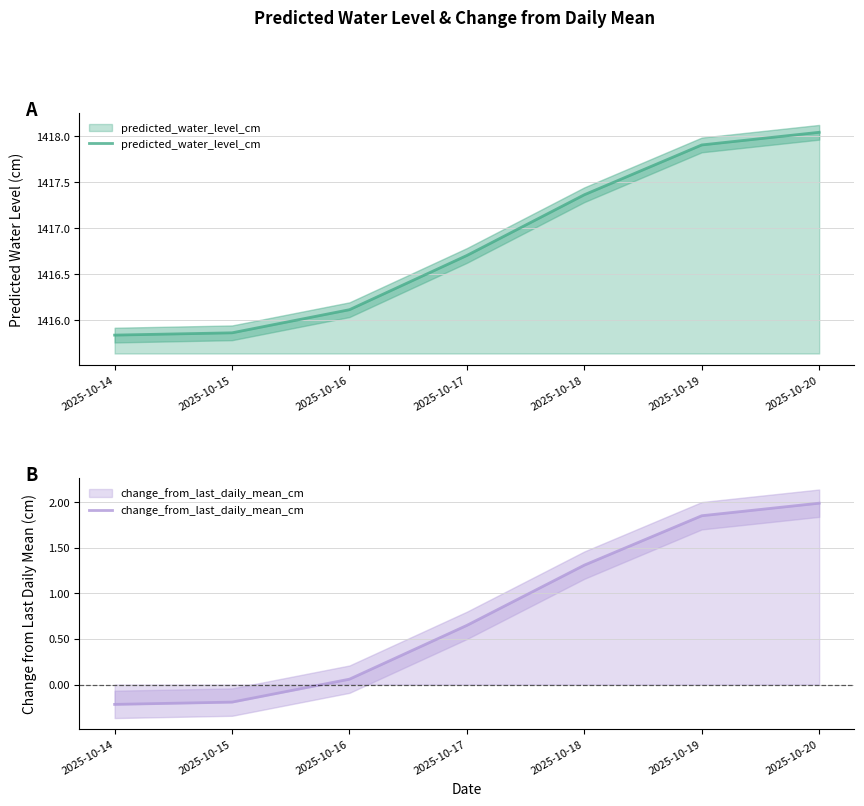

Where is change_from_last_daily_mean_cm nearest to the value 0?

2025-10-16